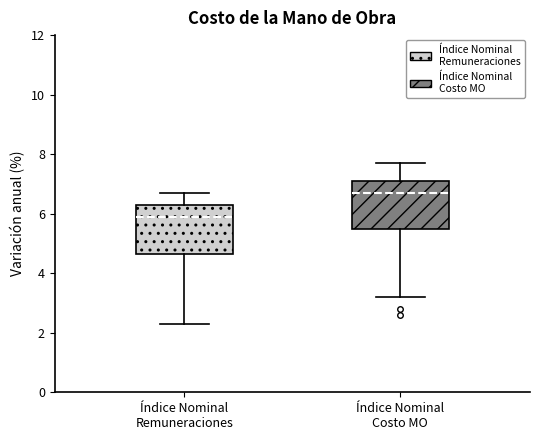

Where does the lower whisker of the box for Índice Nominal Costo MO end on the y-axis? The values are not printed on the chart, so give them approximately, as read against the axis.

3.2